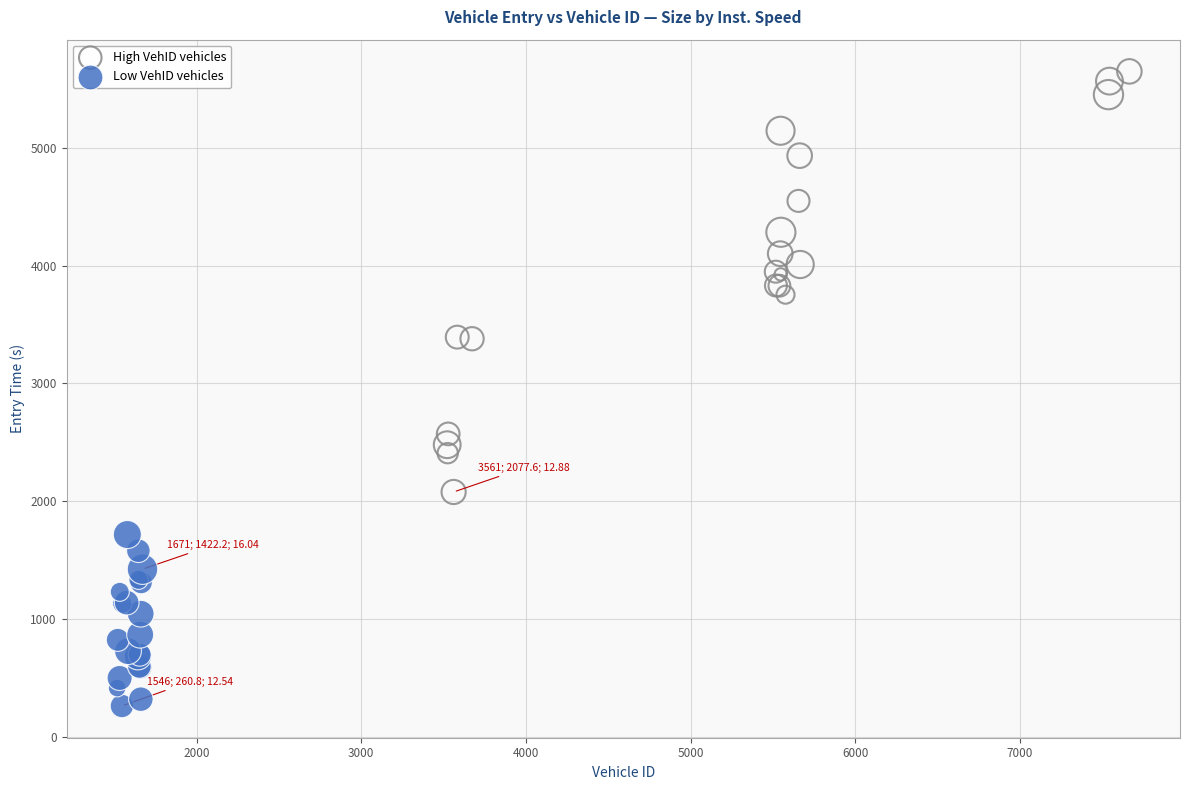

What are all the series names shown in the legend?

High VehID vehicles, Low VehID vehicles